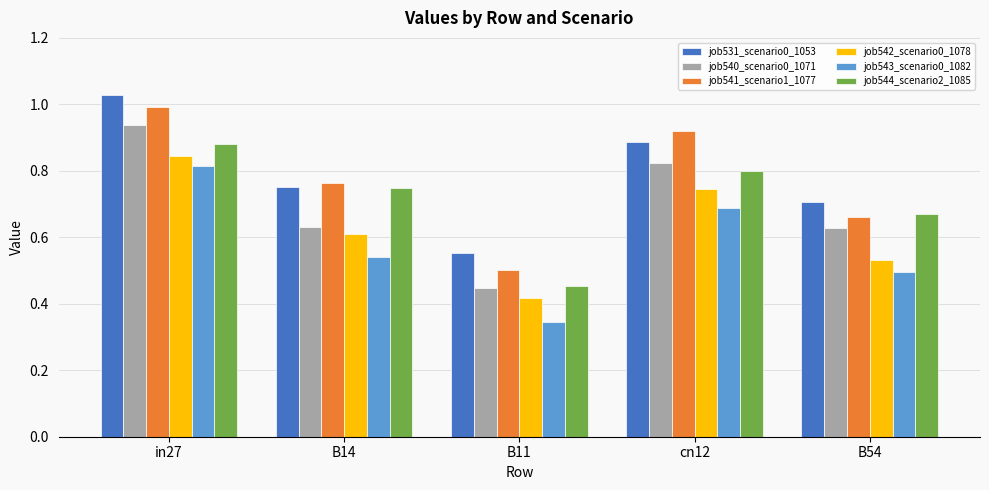

The value of job540_scenario0_1071 at cn12 is 0.8. True or false?

True